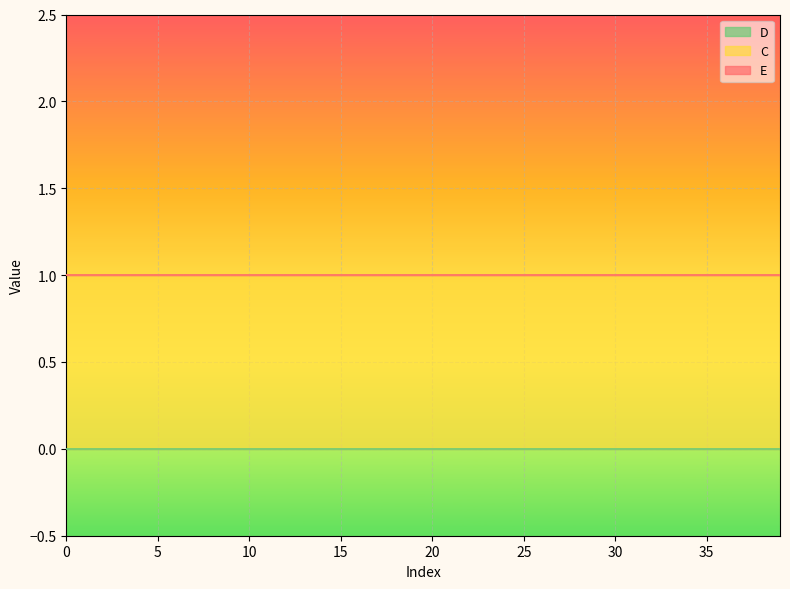

Reading right to left, transcribe all the data shown in this chart.

E: 0	0	0	0	0	0	0	0	0	0	0	0	0	0	0	0	0	0	0	0	0	0	0	0	0	0	0	0	0	0	0	0	0	0	0	0	0	0	0	0
C: 1	1	1	1	1	1	1	1	1	1	1	1	1	1	1	1	1	1	1	1	1	1	1	1	1	1	1	1	1	1	1	1	1	1	1	1	1	1	1	1
D: 0	0	0	0	0	0	0	0	0	0	0	0	0	0	0	0	0	0	0	0	0	0	0	0	0	0	0	0	0	0	0	0	0	0	0	0	0	0	0	0